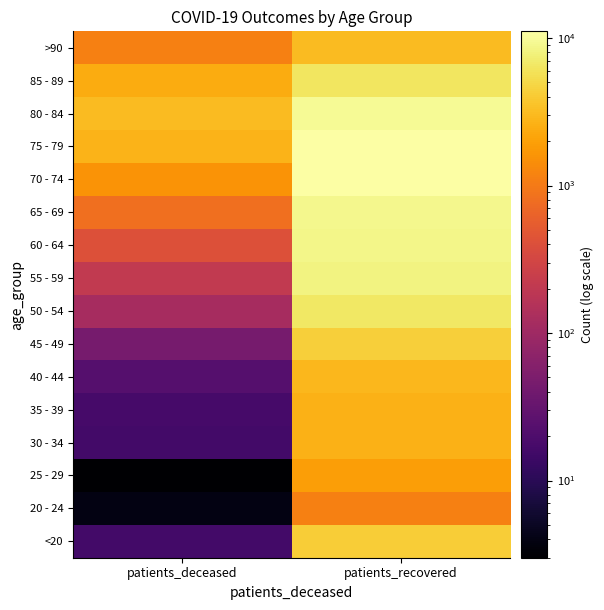

Reading right to left, list all the values displayed in this chart.

<20: patients_recovered=4198	patients_deceased=16
20 - 24: patients_recovered=1134	patients_deceased=4
25 - 29: patients_recovered=1934	patients_deceased=3
30 - 34: patients_recovered=2642	patients_deceased=16
35 - 39: patients_recovered=2684	patients_deceased=17
40 - 44: patients_recovered=2960	patients_deceased=23
45 - 49: patients_recovered=4254	patients_deceased=45
50 - 54: patients_recovered=6536	patients_deceased=120
55 - 59: patients_recovered=8051	patients_deceased=209
60 - 64: patients_recovered=8675	patients_deceased=407
65 - 69: patients_recovered=9124	patients_deceased=805
70 - 74: patients_recovered=11008	patients_deceased=1615
75 - 79: patients_recovered=11090	patients_deceased=2710
80 - 84: patients_recovered=9471	patients_deceased=3139
85 - 89: patients_recovered=6415	patients_deceased=2422
>90: patients_recovered=3086	patients_deceased=1135